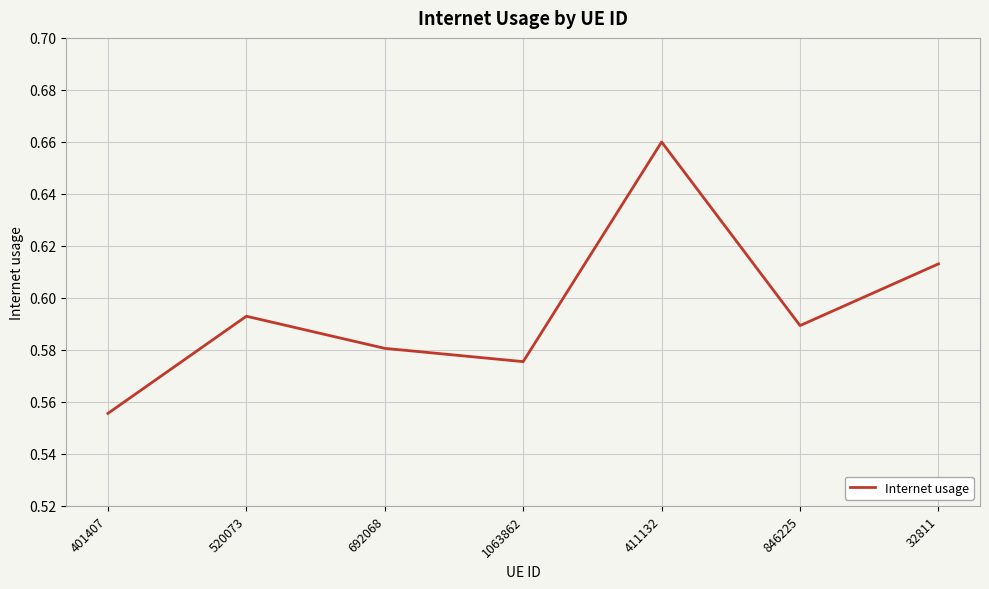

Which label corresponds to the smallest value in the chart?

401407